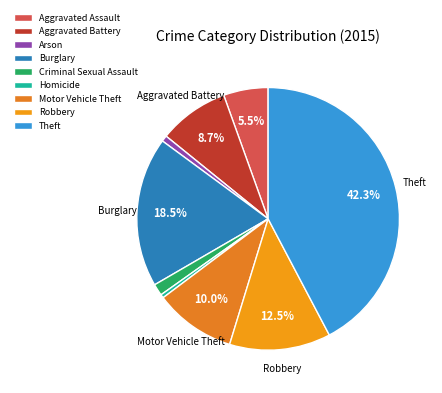

What portion of the pie excludes Homicide?

99.6%